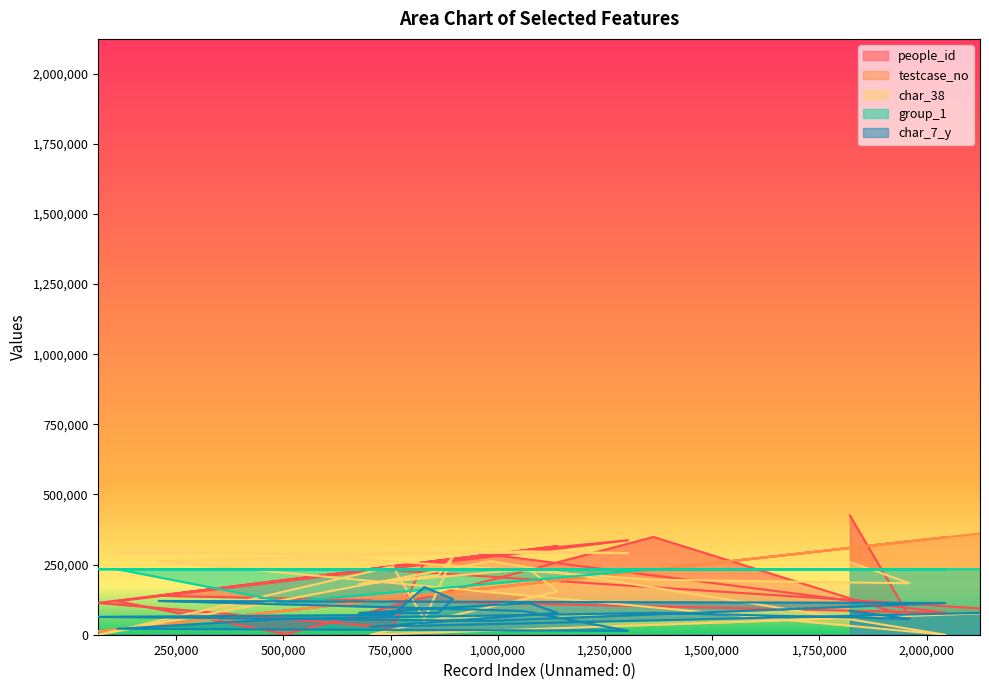

Which has a higher value, 1139594 or 982200?

1139594